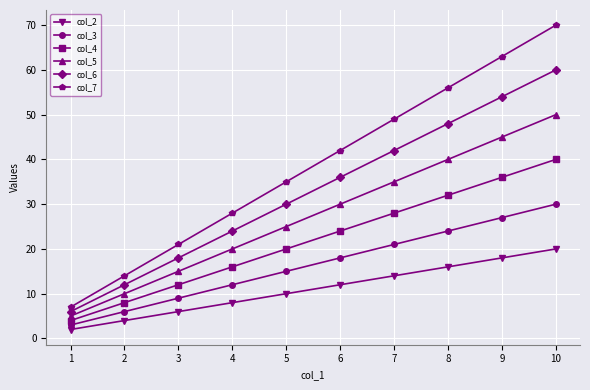

What is the maximum value shown in the chart?

70